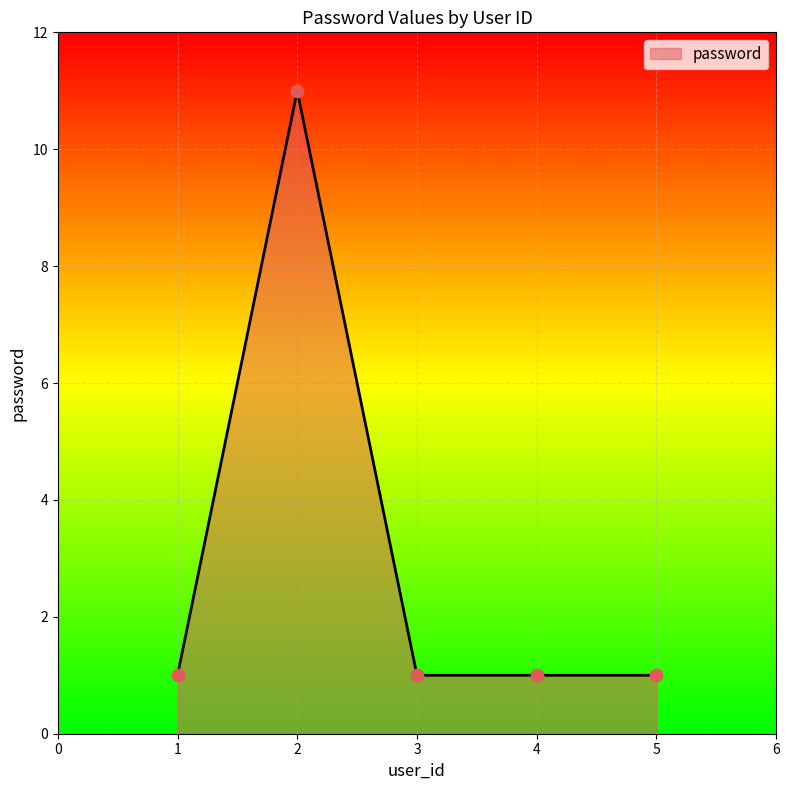

What is the change in value from 2 to 4?

-10